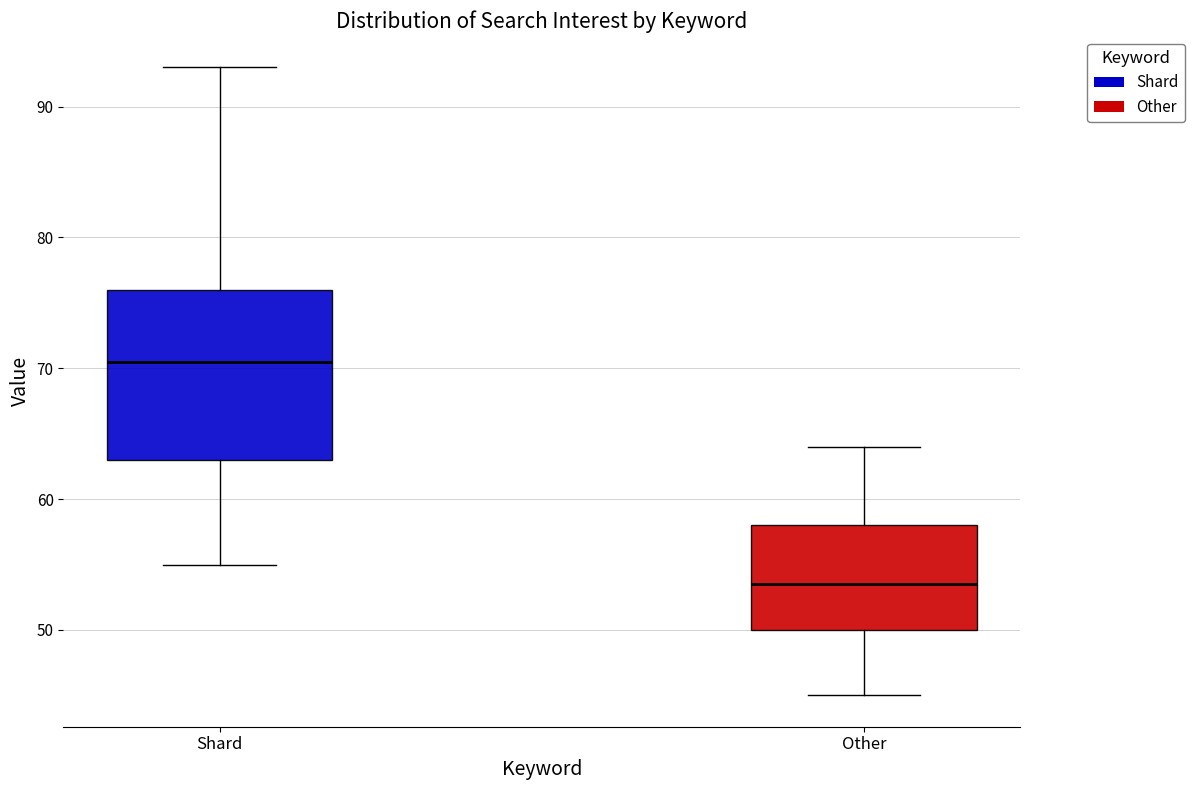

Where does the median line of the box for Other sit on the y-axis? The values are not printed on the chart, so give them approximately, as read against the axis.

54